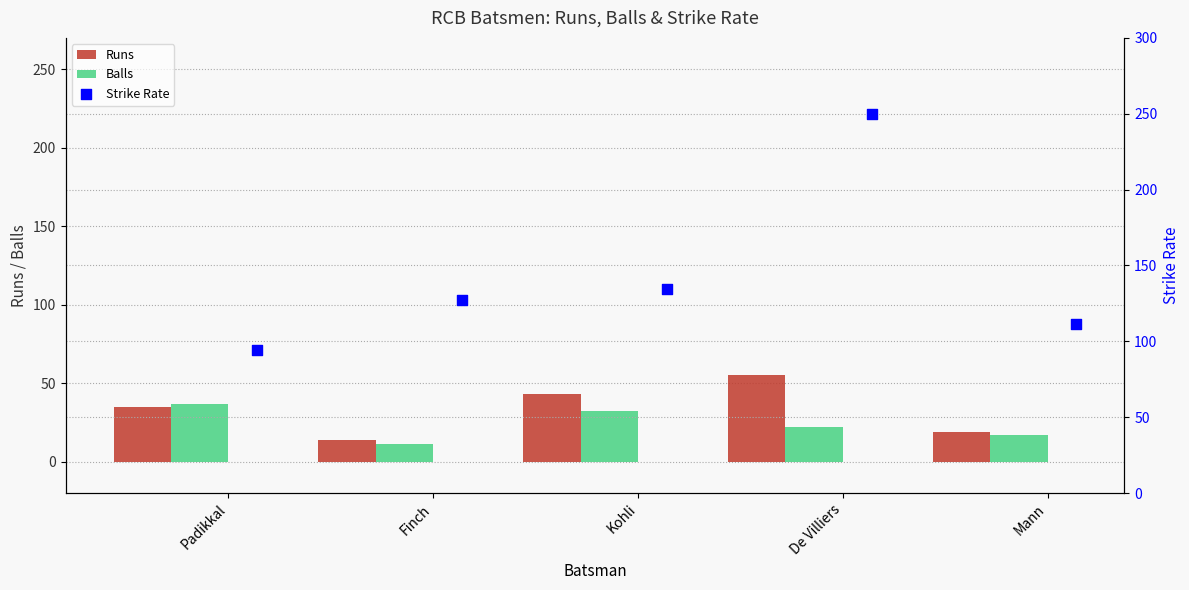

What is the average value of the Runs series?

33